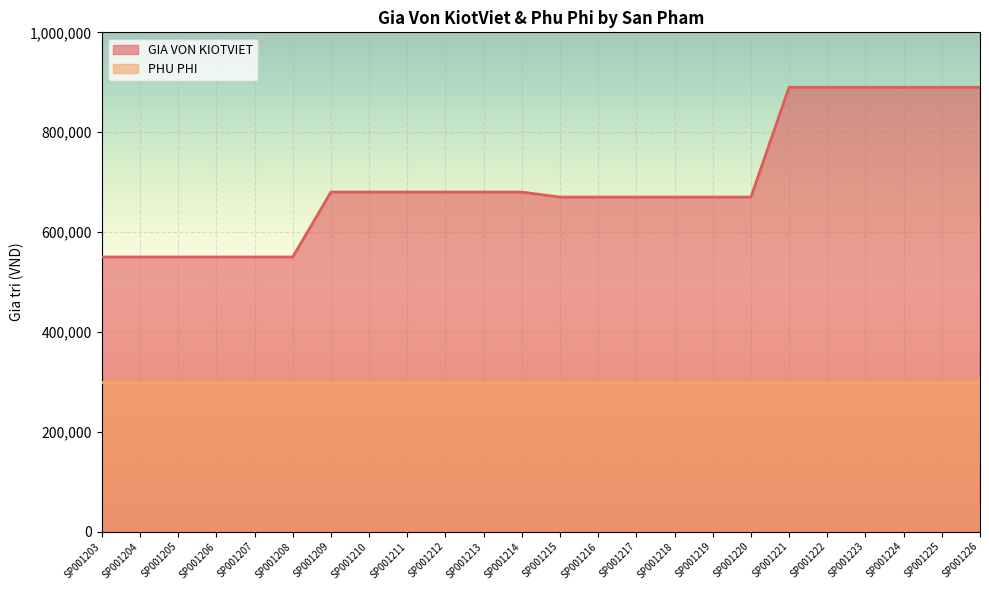

How many values are below 680000?

12